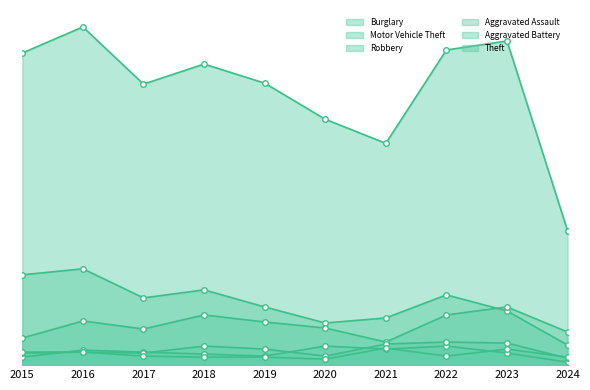

Reading right to left, extract all data points from this chart.

Burglary: 20	54	70	47	42	58	75	67	96	90
Motor Vehicle Theft: 33	58	50	23	37	43	50	36	44	27
Robbery: 3	12	19	16	19	9	11	13	15	8
Aggravated Assault: 7	22	23	21	9	16	19	12	13	12
Aggravated Battery: 8	16	9	17	6	8	8	9	13	13
Theft: 134	323	314	221	245	281	300	280	337	311